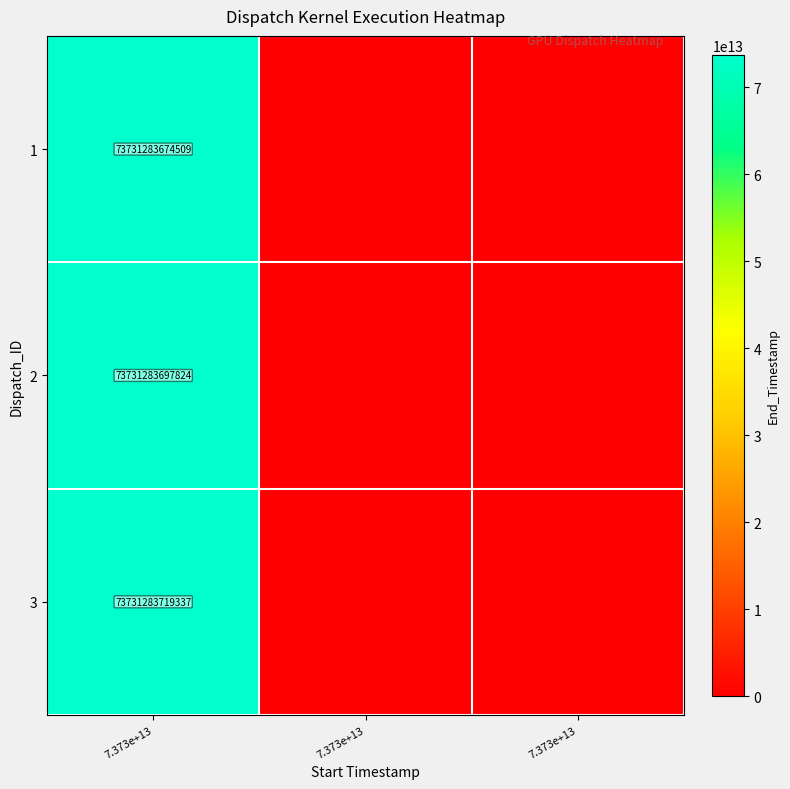

True or false: 3 has a value of 40471447586633 at 7.373e+13.

False